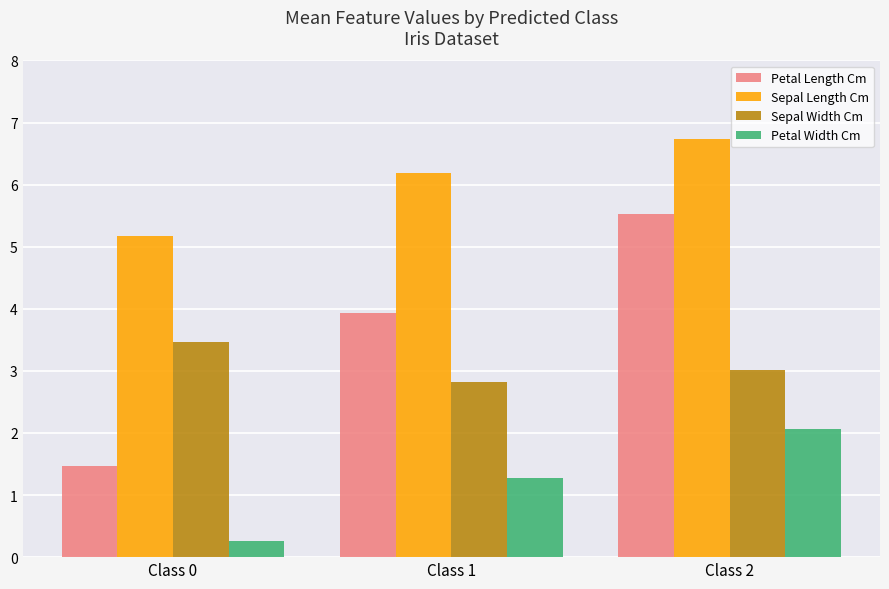

What is the total value across all series at Class 0?

10.4